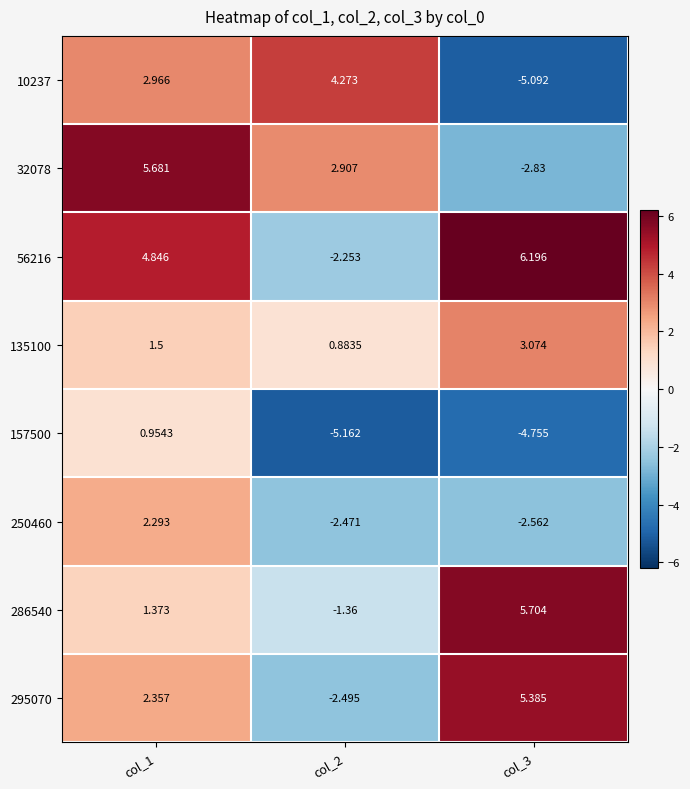

Is the value of 295070 at col_2 greater than the value of 10237 at col_1?

No